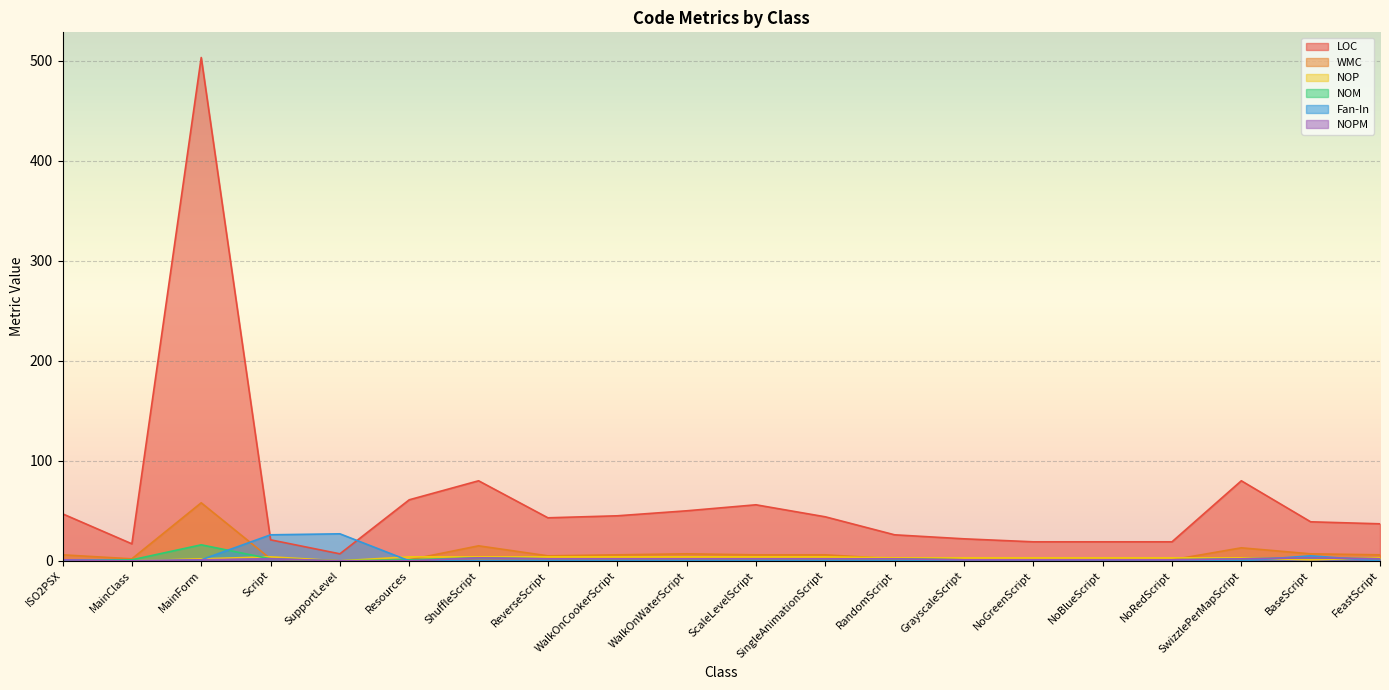

Between NoRedScript and ScaleLevelScript, which is larger?

ScaleLevelScript